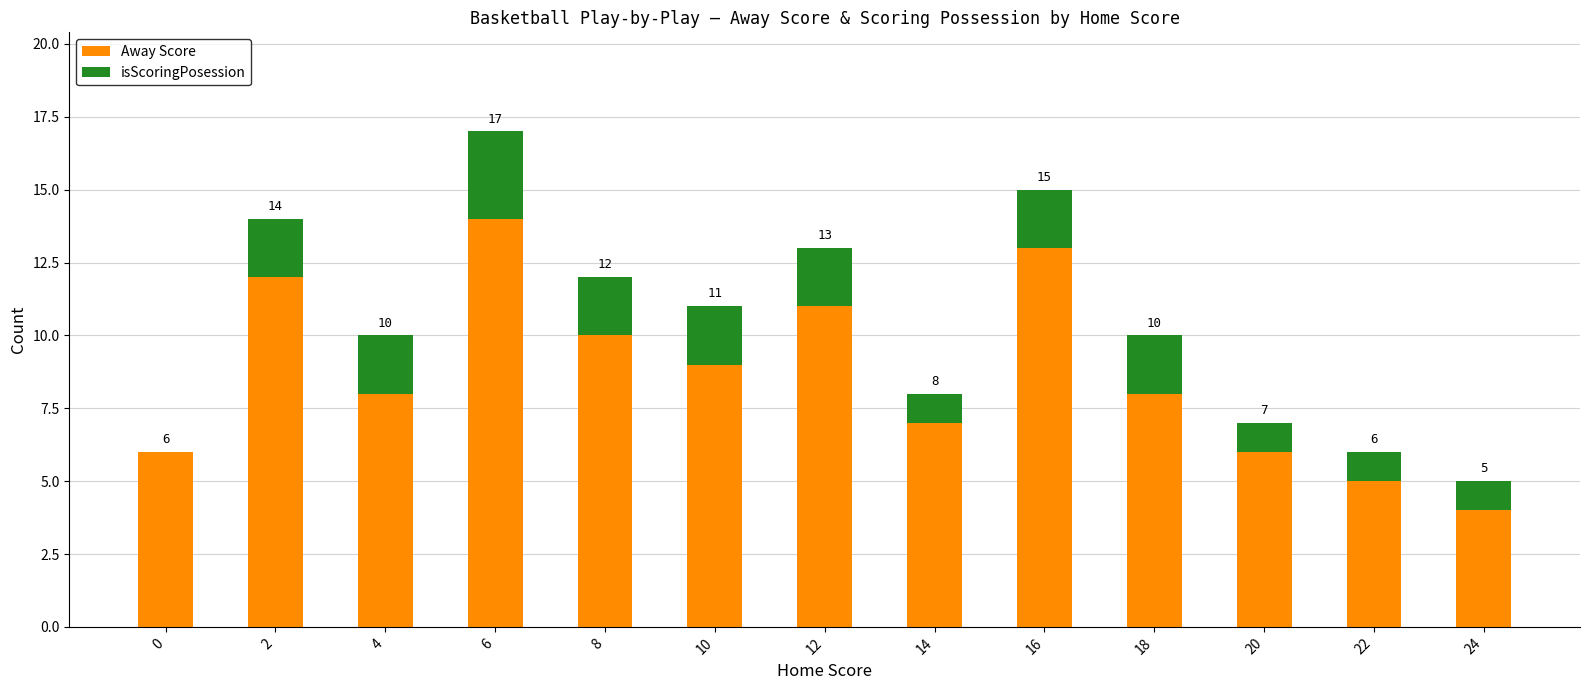

Reading left to right, what are the values for Away Score?

0=6	2=12	4=8	6=14	8=10	10=9	12=11	14=7	16=13	18=8	20=6	22=5	24=4